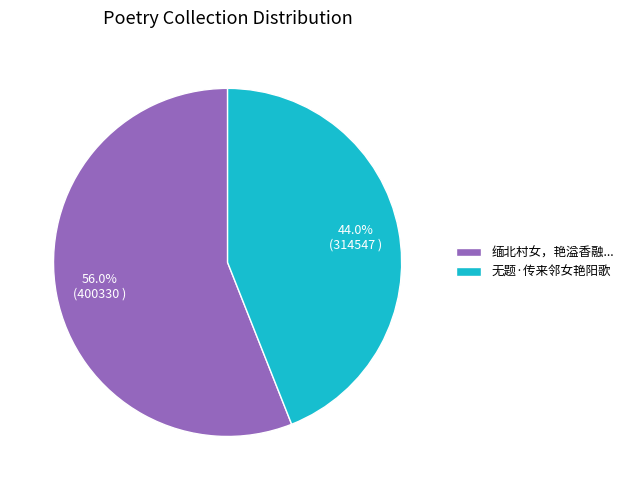

What is the ratio of the value at 缅北村女，艳溢香融... to the value at 无题·传来邻女艳阳歌?

1.3